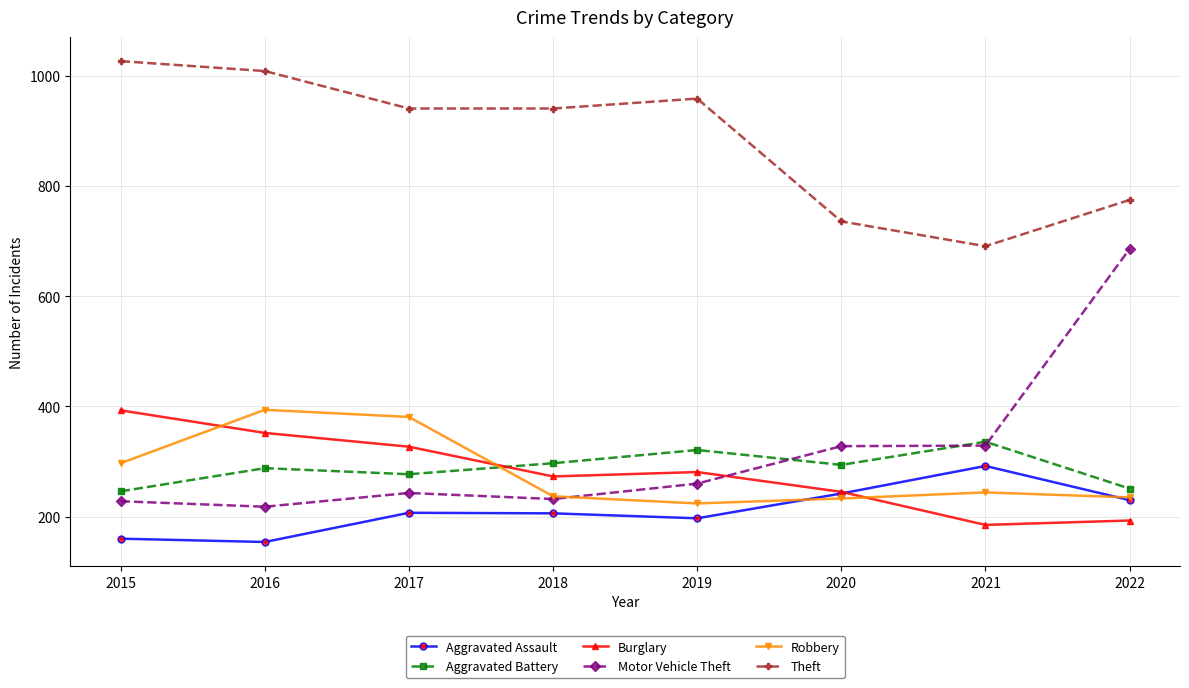

At which category does Motor Vehicle Theft reach its first local peak?

2017